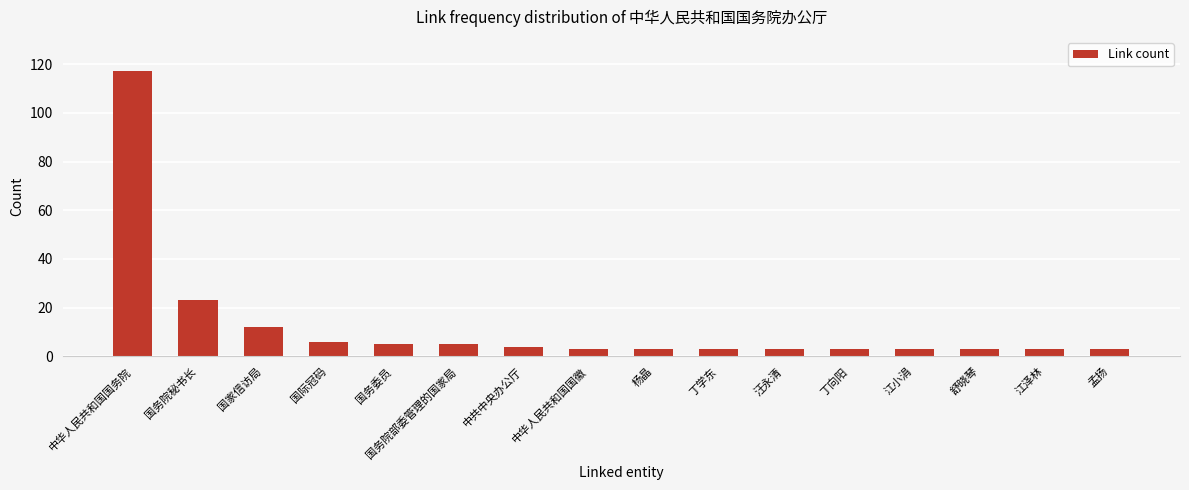

Between 国务院秘书长 and 舒晓琴, which is larger?

国务院秘书长